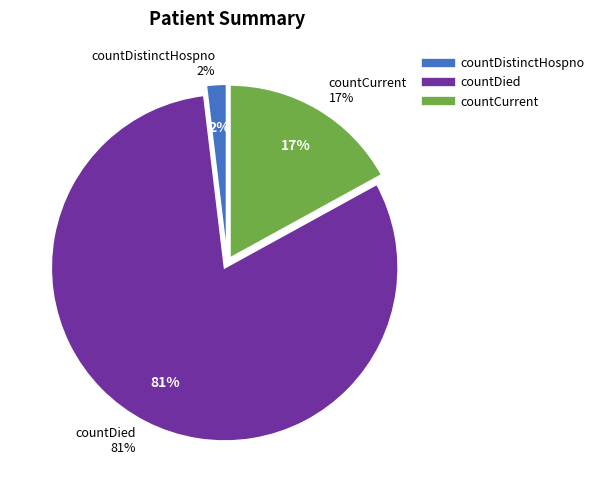

To the nearest percent, what percentage of the pie is countDistinctHospno?

2%